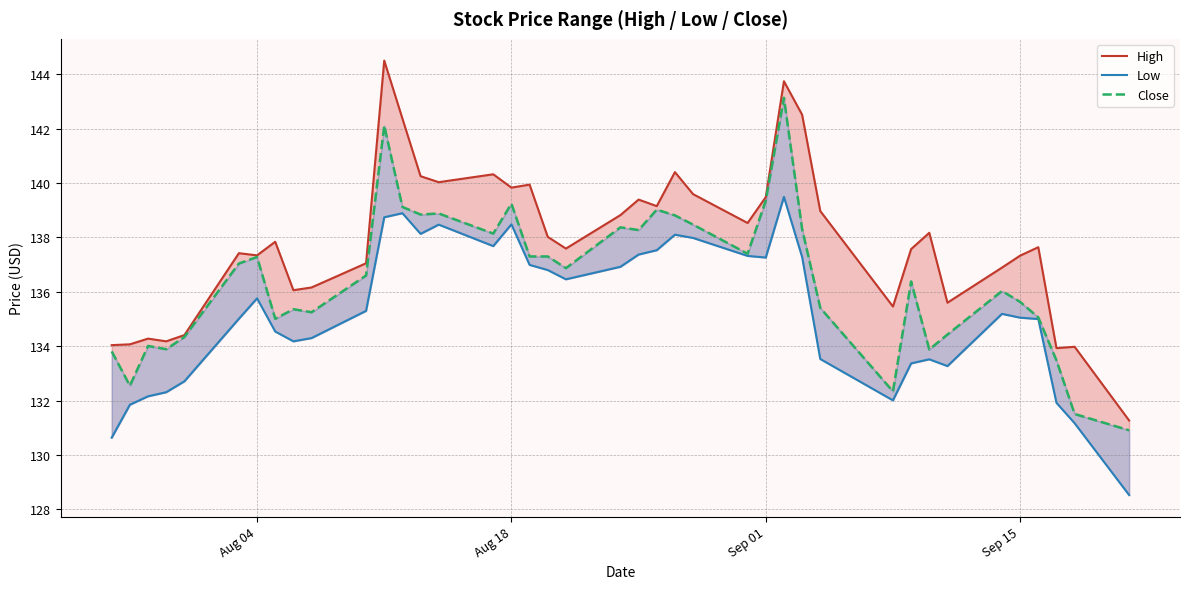

List the series in order of their peak value, lowest first.

Low, Close, High